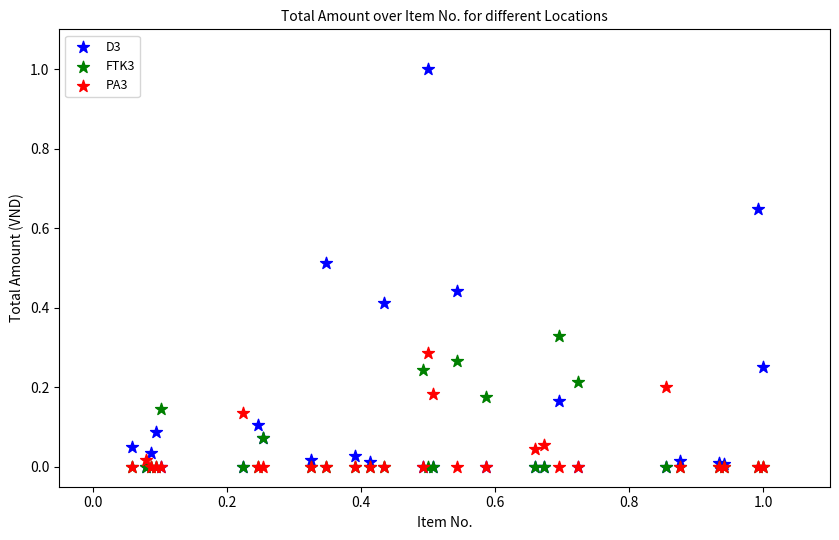

Which series reaches the maximum Y coordinate?

D3